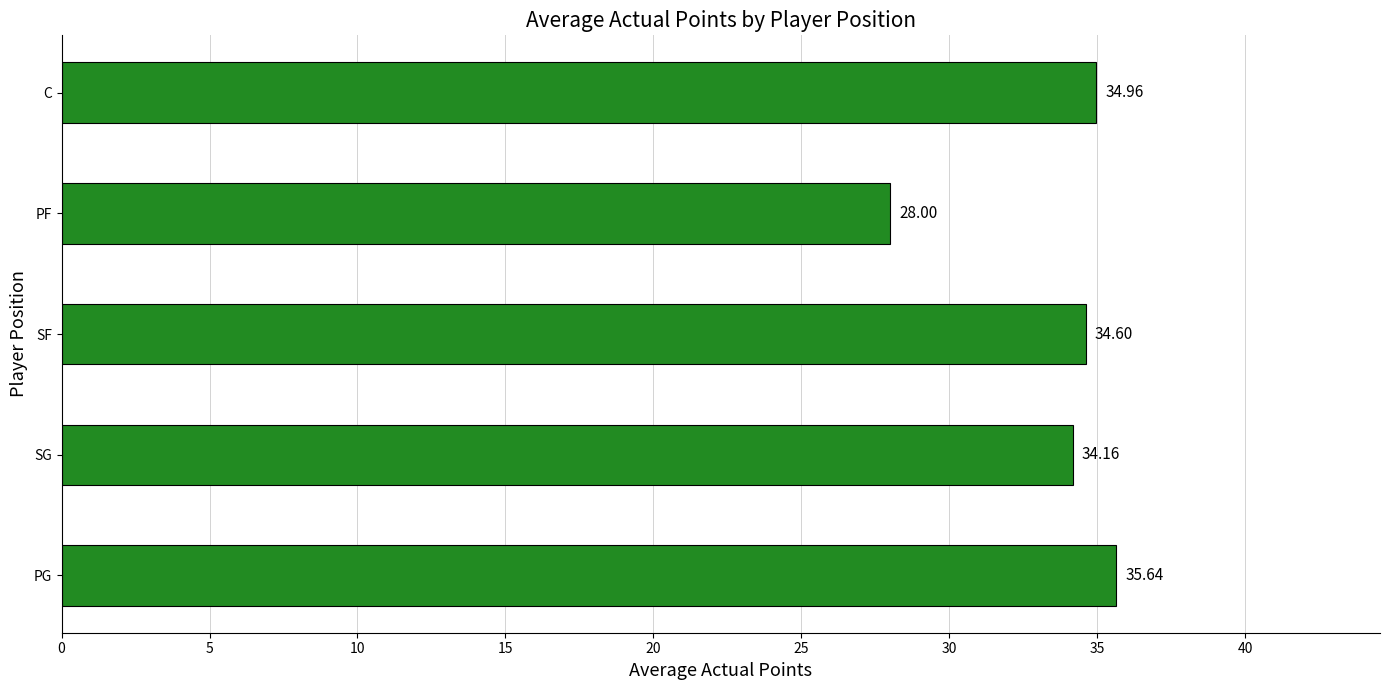

What is the difference between the maximum and minimum values?

7.6